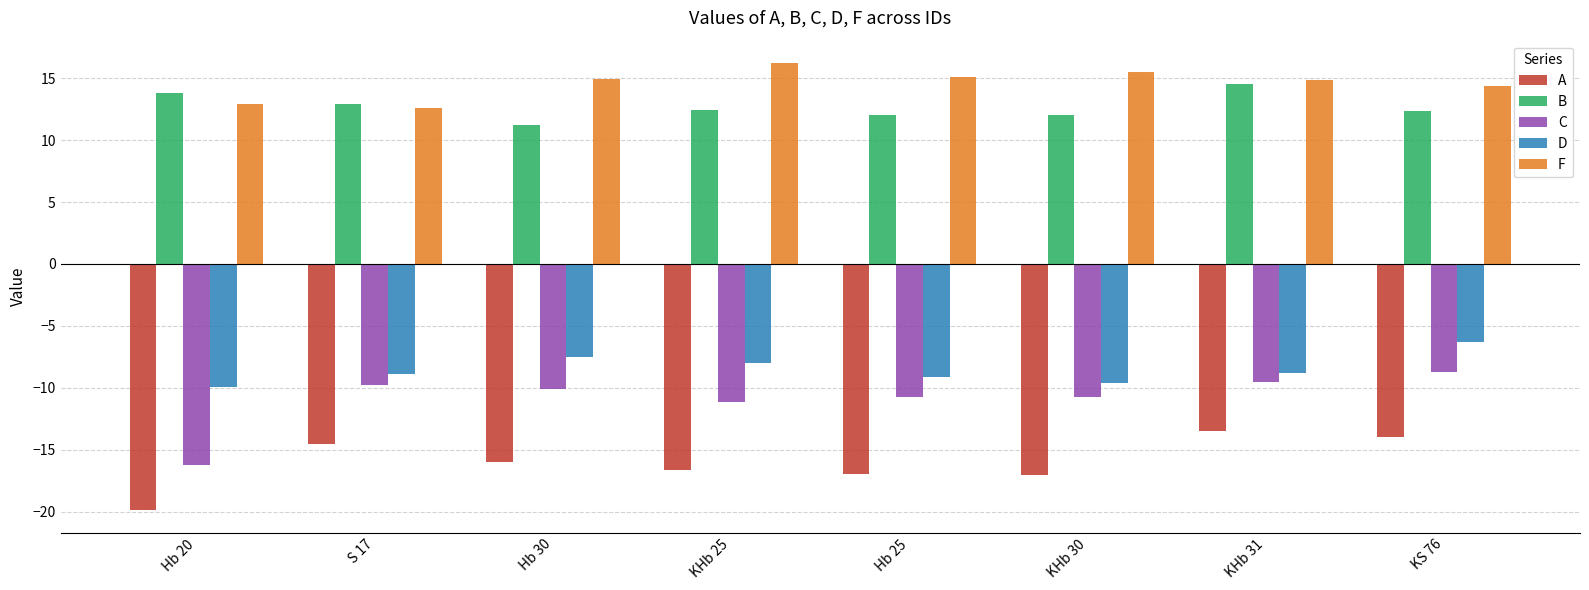

What are all the series names shown in the legend?

A, B, C, D, F